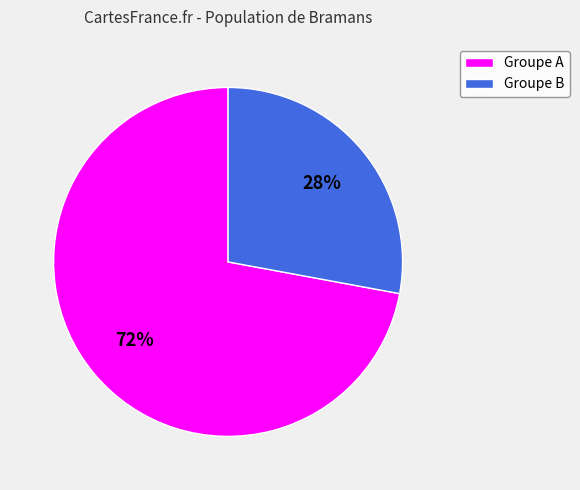

Does any single category account for the majority?

Yes